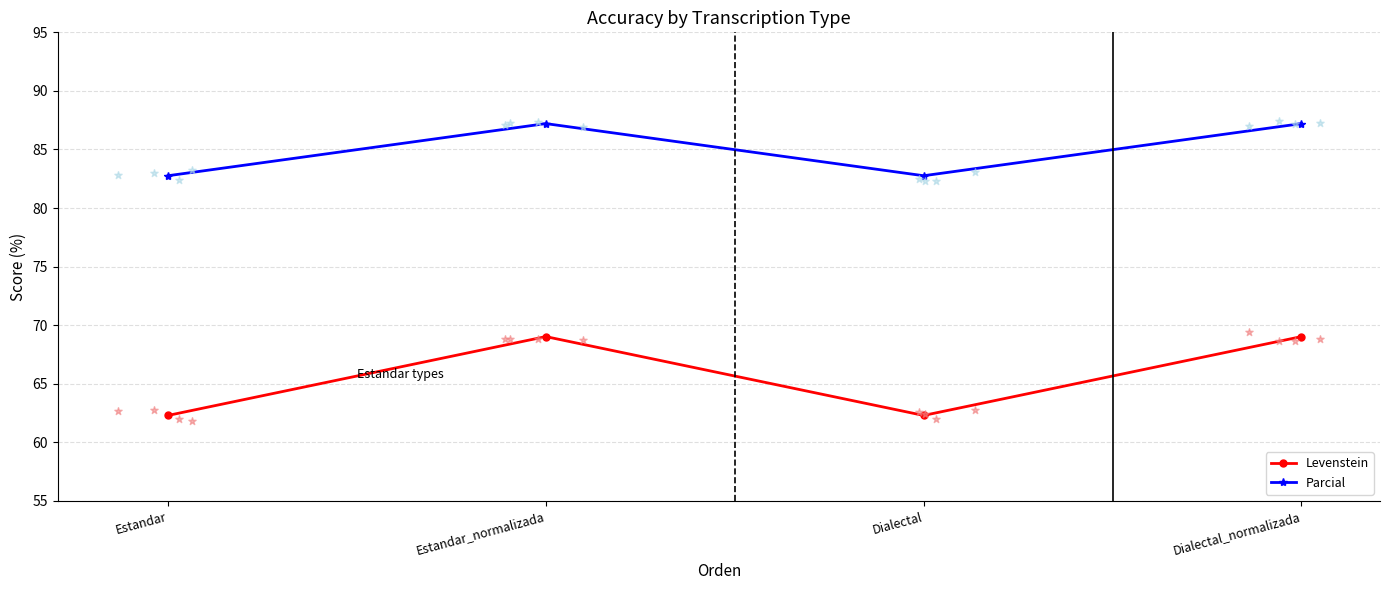

At how many categories does at least one series exceed 71?

4